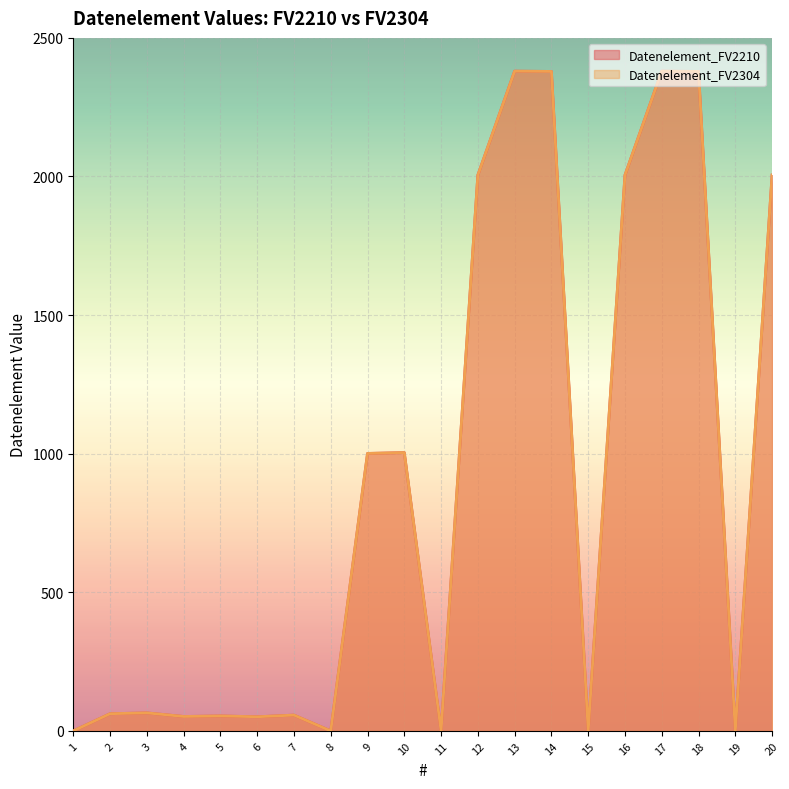

Between 2 and 12, which is larger?

12